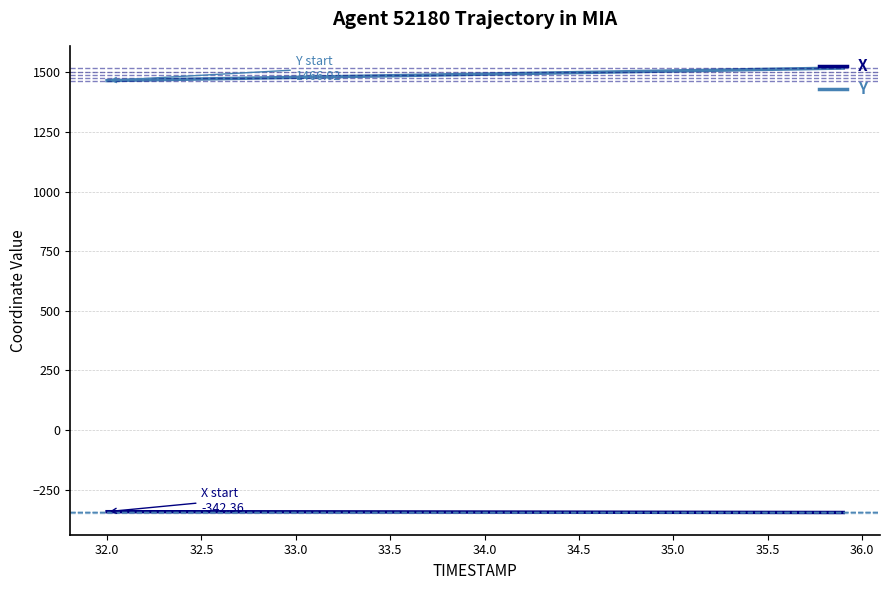

Which series has the largest total across all categories?

Y